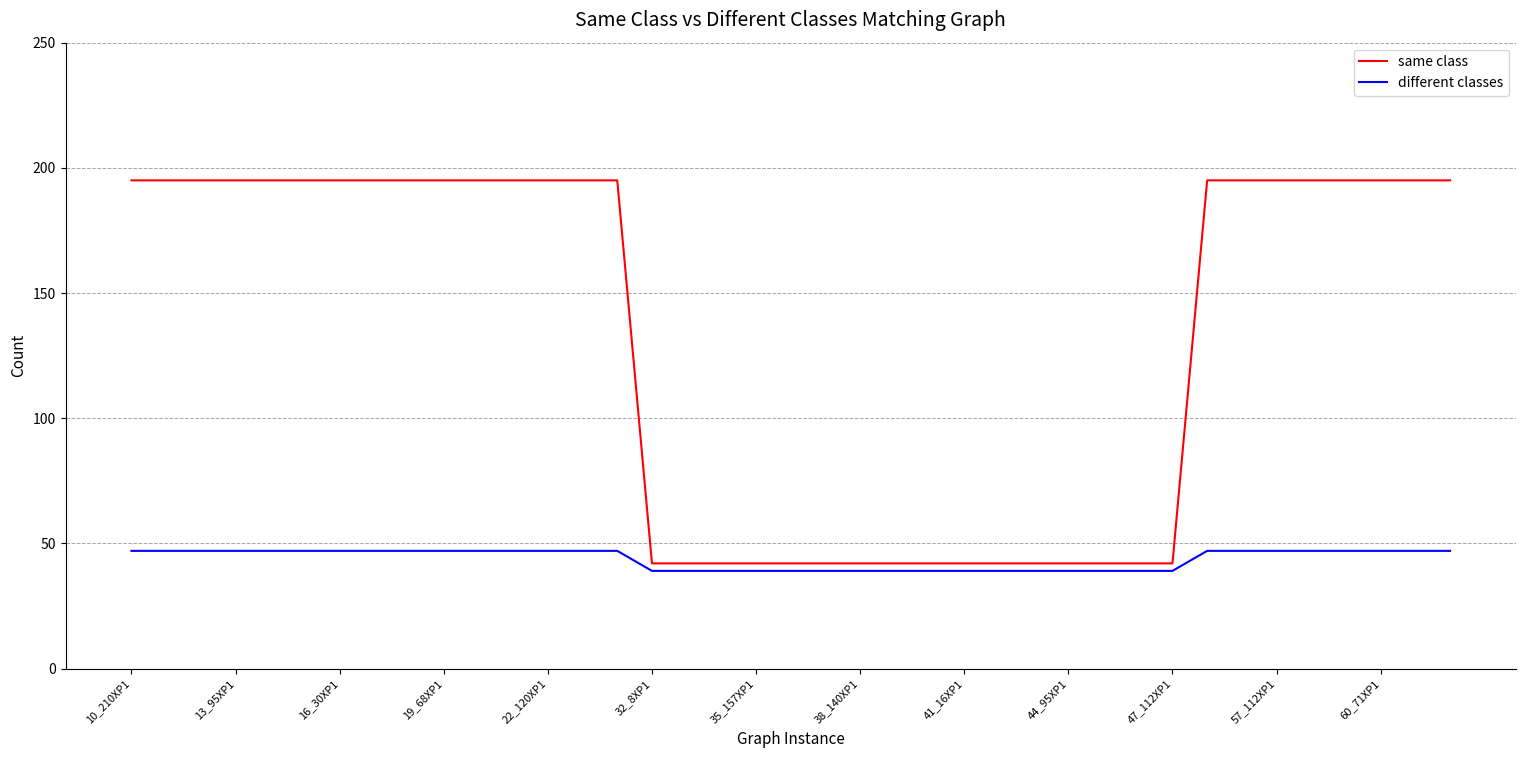

Which series has the largest total across all categories?

same class